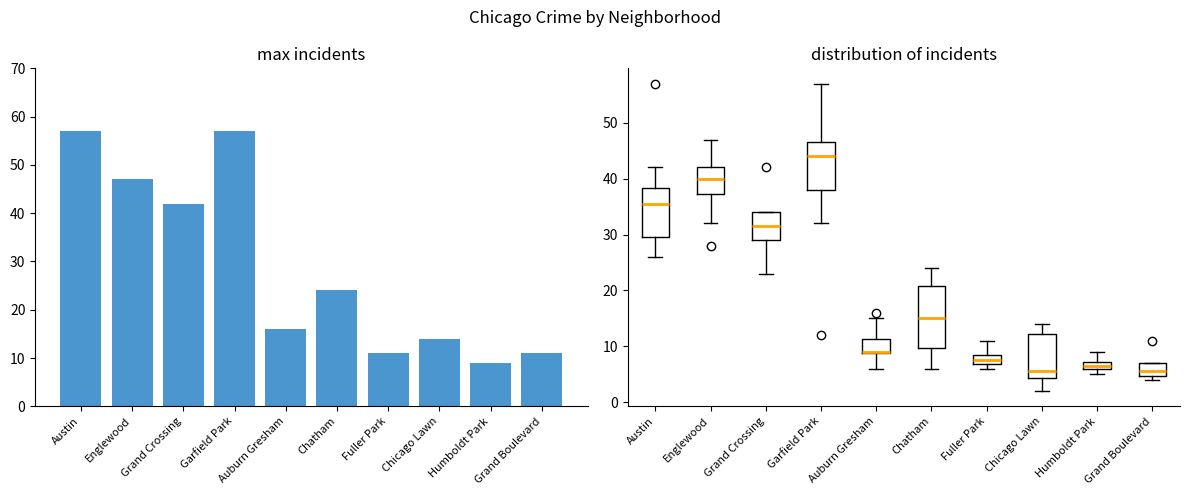

Does the chart contain stacked bars?

No